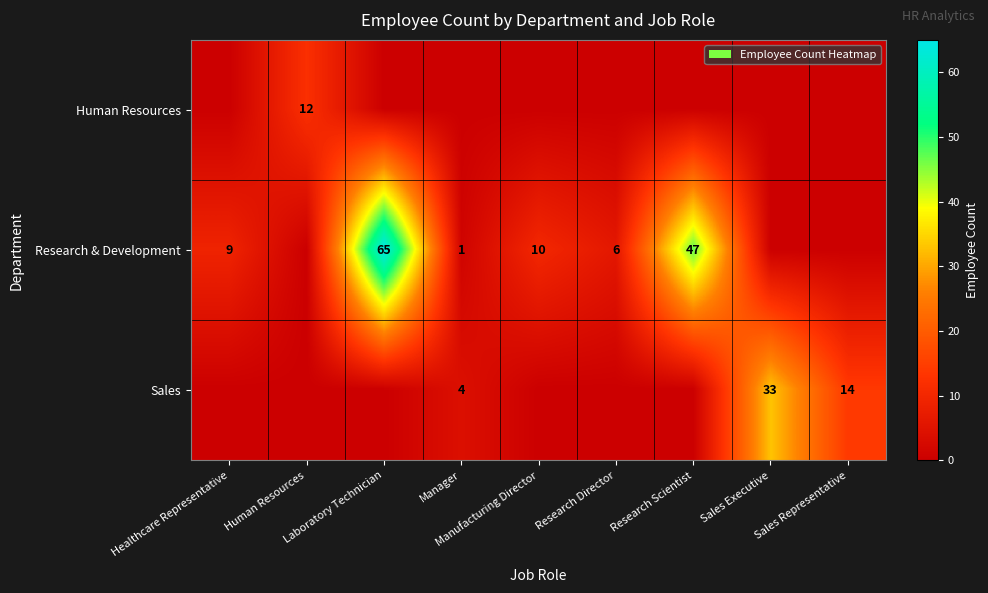

Is the value of Research & Development at Manufacturing Director greater than the value of Sales at Manager?

Yes